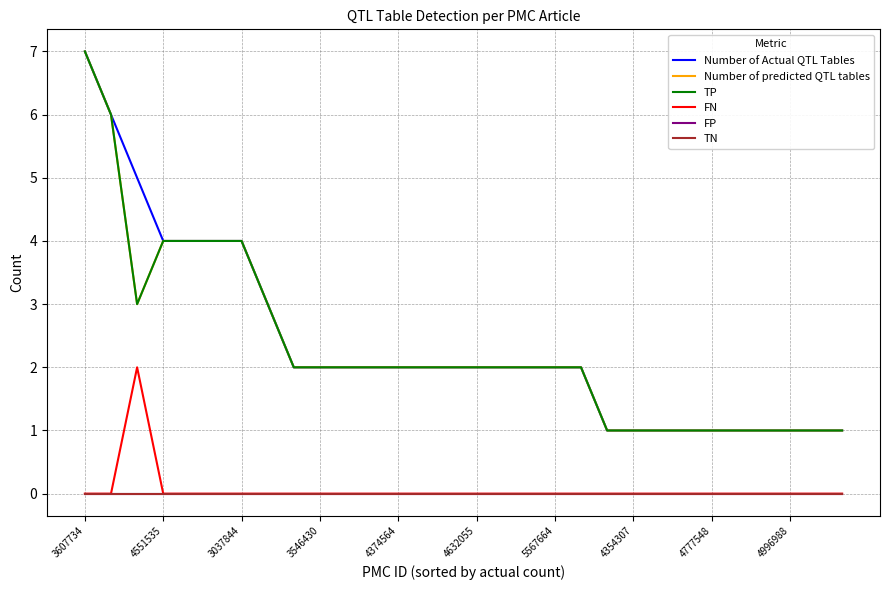

Does the chart have visible grid lines?

Yes